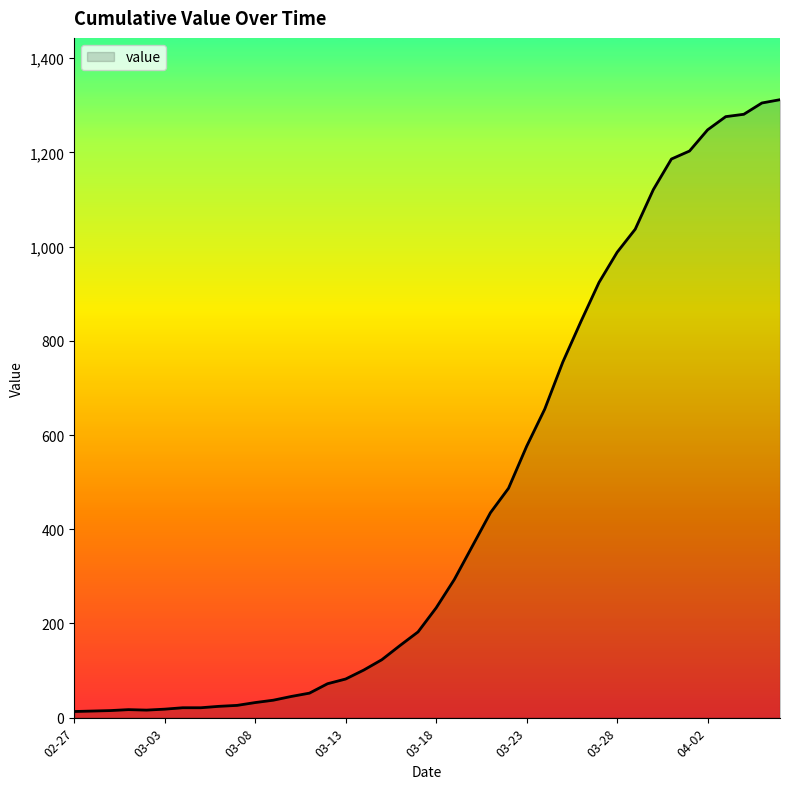

What is the maximum value shown in the chart?

1312